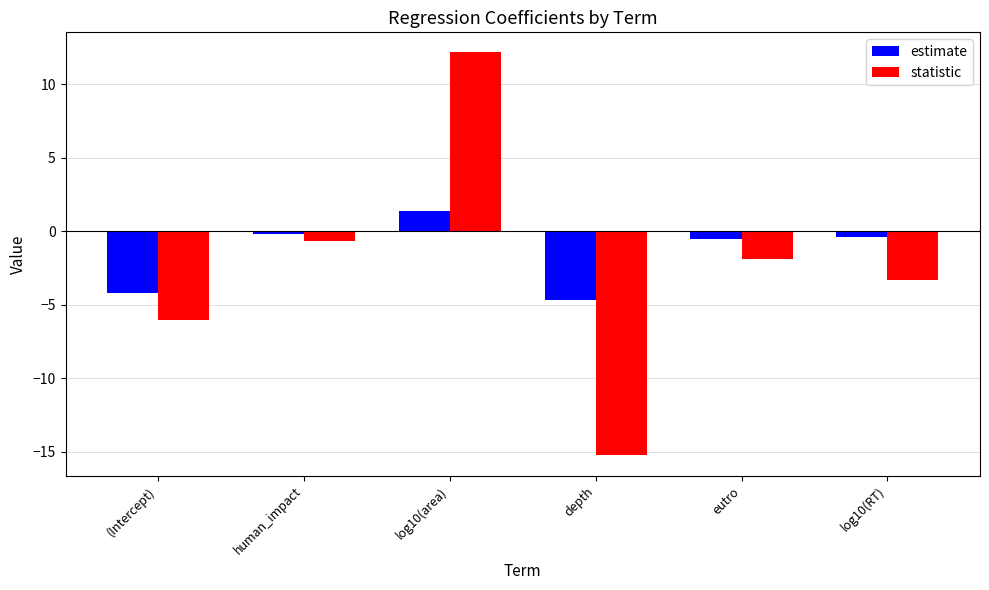

Which series has the largest total across all categories?

estimate